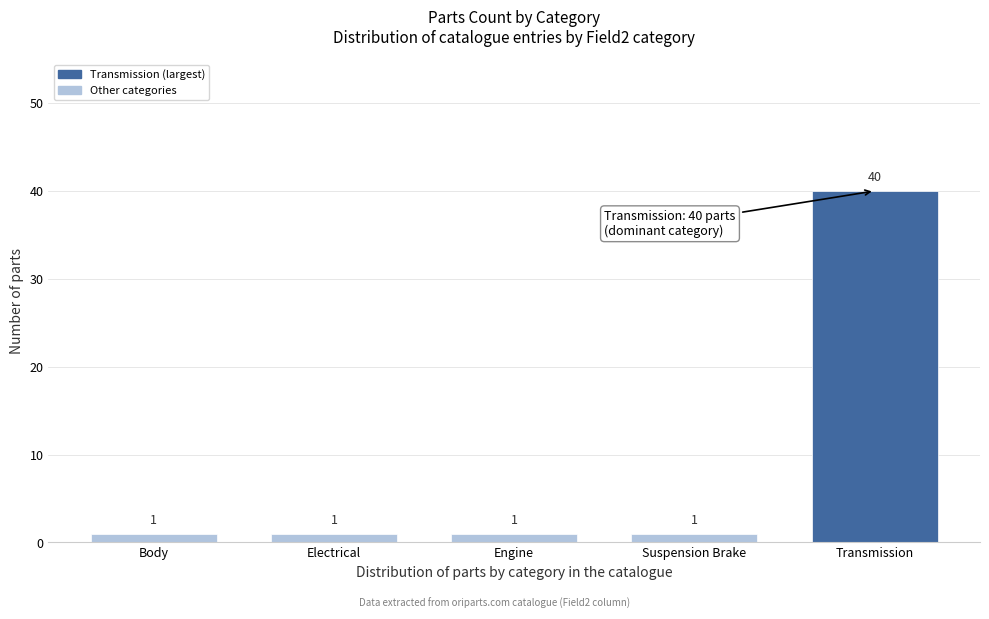

Reading left to right, transcribe all the data shown in this chart.

Body=1	Electrical=1	Engine=1	Suspension Brake=1	Transmission=40